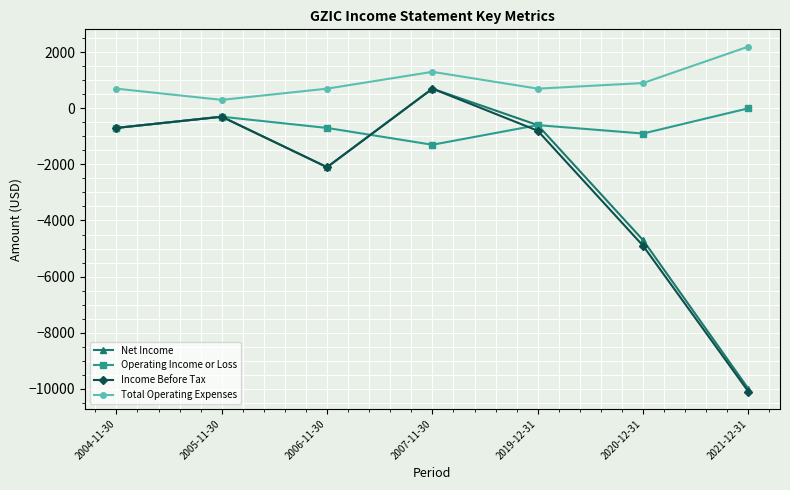

What are all the series names shown in the legend?

Net Income, Operating Income or Loss, Income Before Tax, Total Operating Expenses